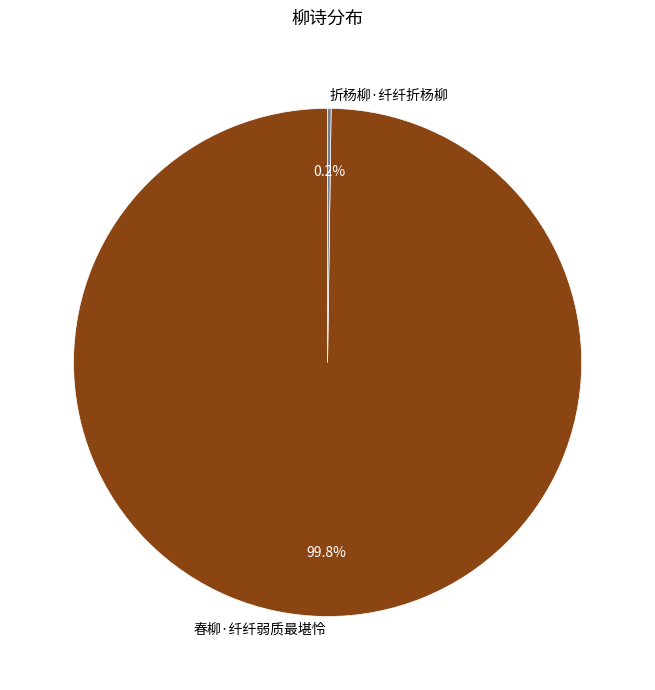

What portion of the pie excludes 春柳·纤纤弱质最堪怜?

0.2%